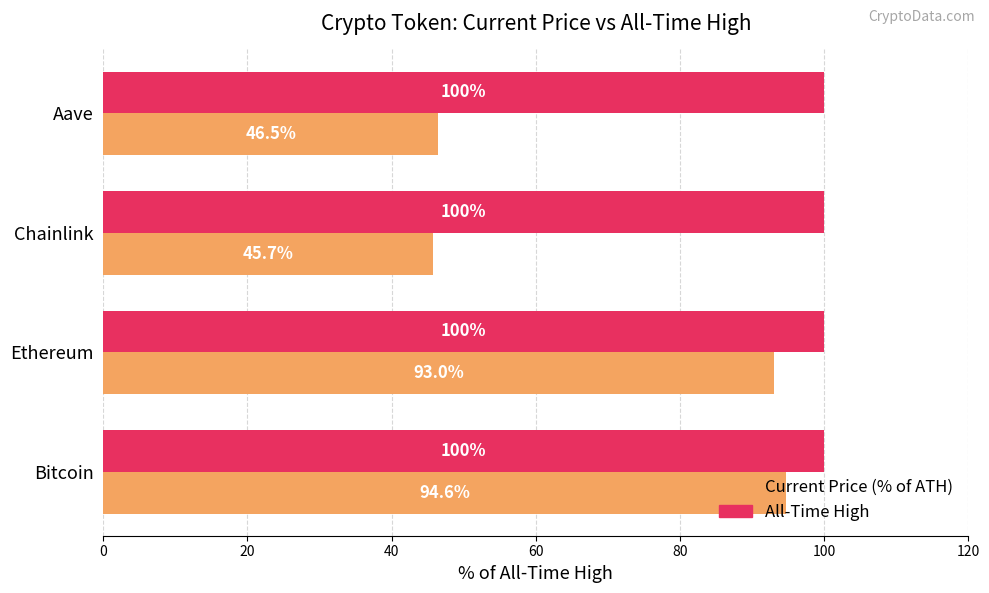

At which category does the chart reach its minimum across all series?

Chainlink